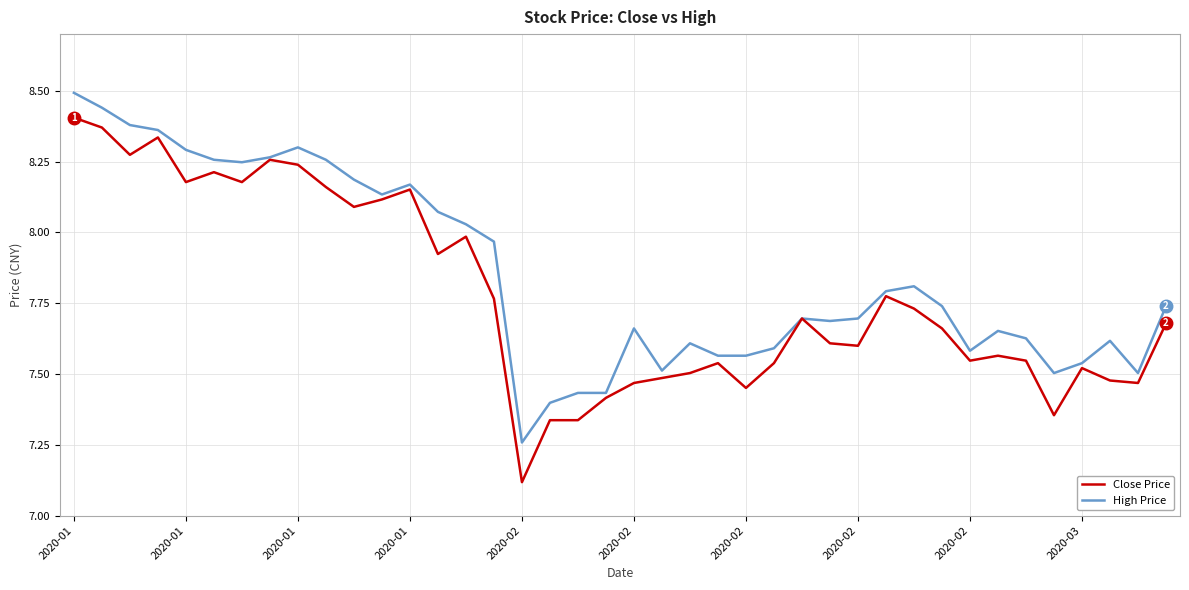

What is the maximum value shown in the chart?

8.5